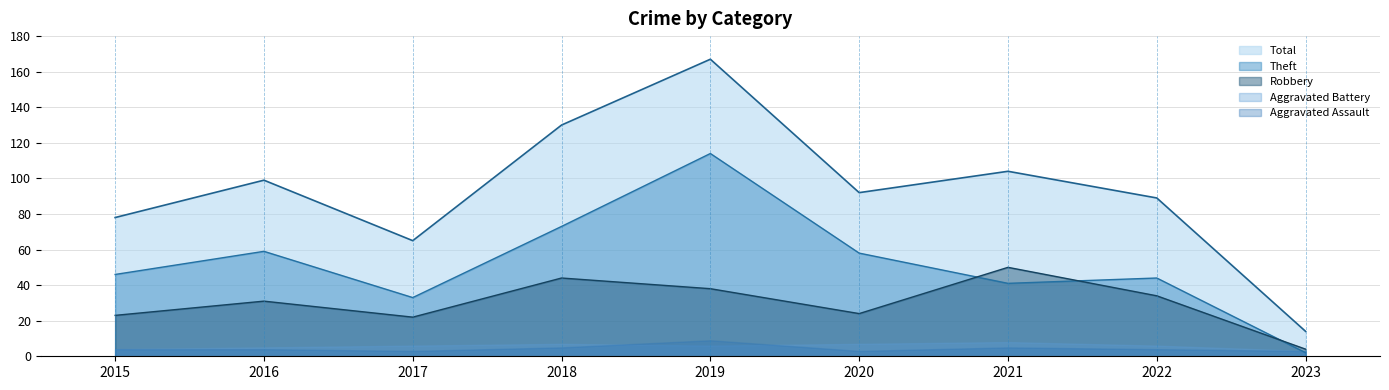

True or false: Total has a value of 7 at 2023.

False